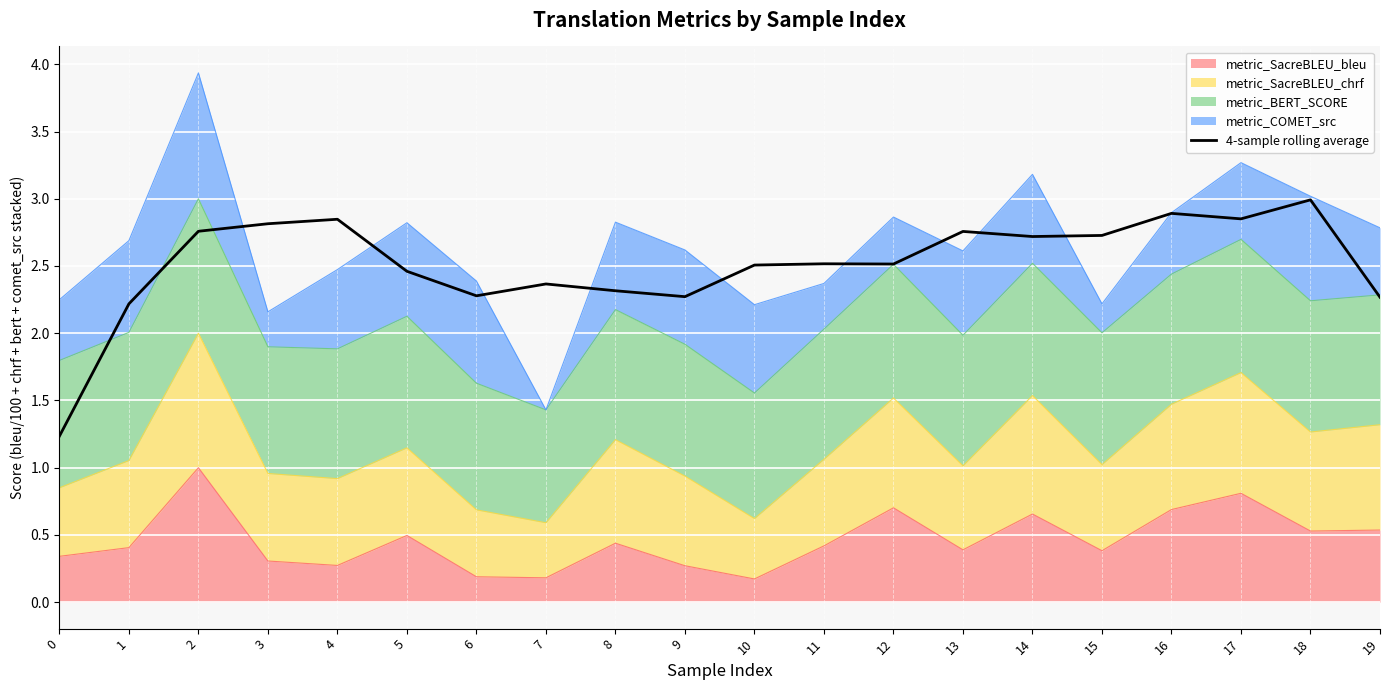

Reading left to right, extract all data points from this chart.

0=1.2	1=2.2	2=2.8	3=2.8	4=2.8	5=2.5	6=2.3	7=2.4	8=2.3	9=2.3	10=2.5	11=2.5	12=2.5	13=2.8	14=2.7	15=2.7	16=2.9	17=2.9	18=3.0	19=2.3